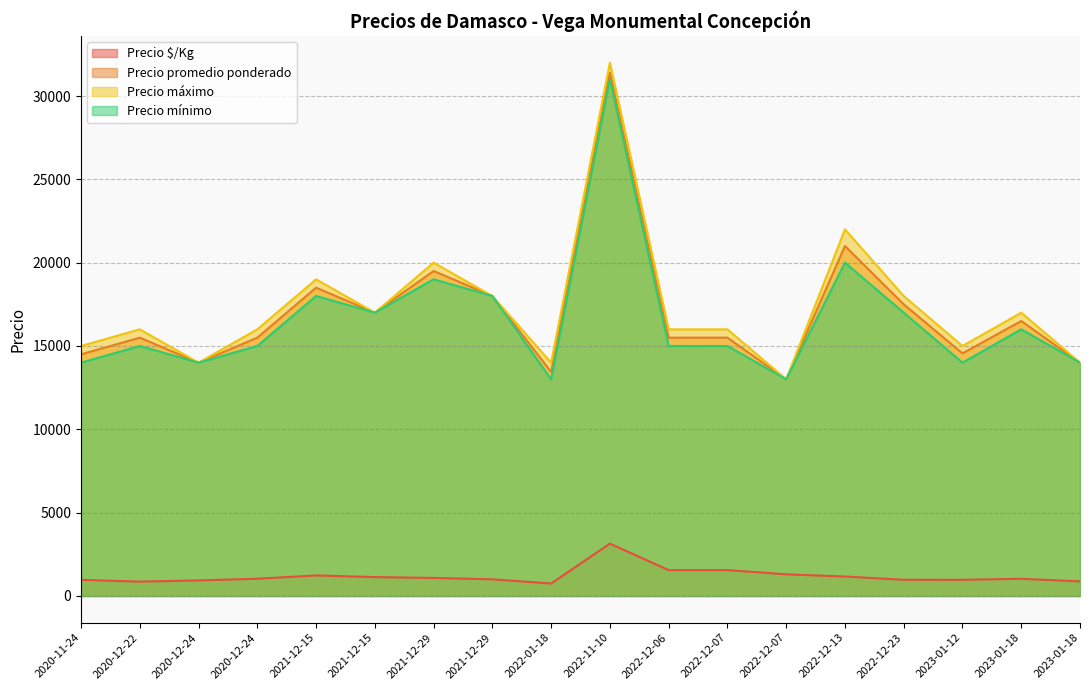

At how many categories does at least one series exceed 29800?

1